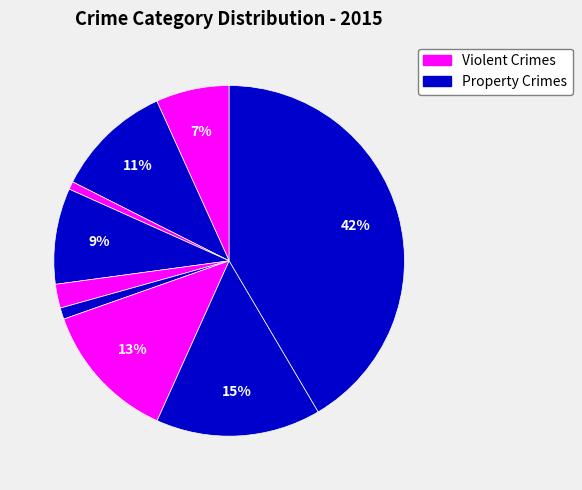

Which slice is the smallest?

Arson